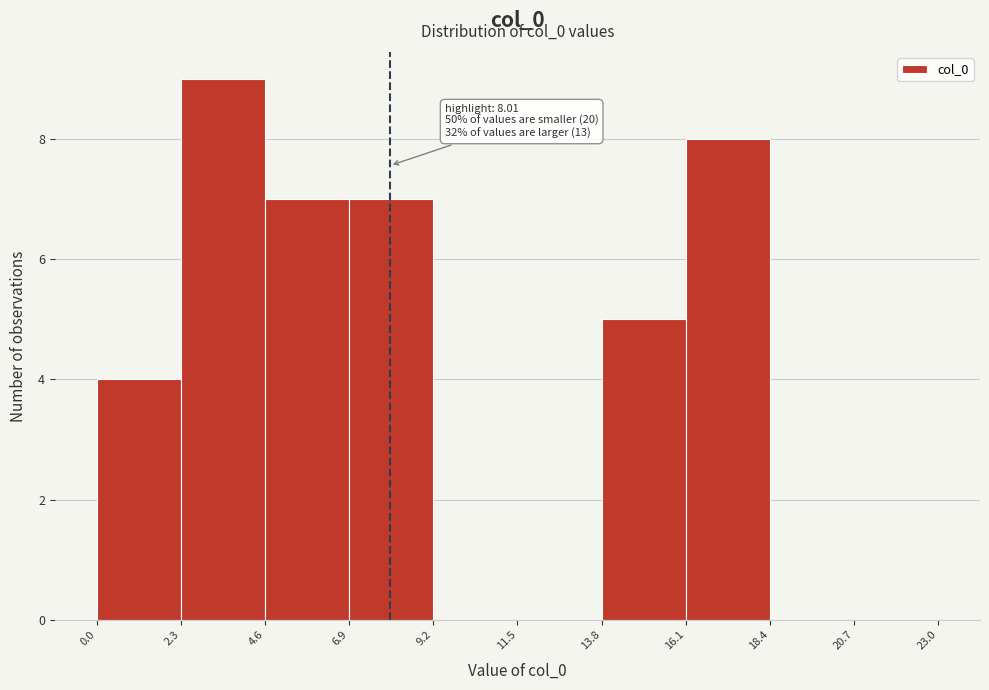

Which range on the x-axis has the tallest bar?

2.3 to 4.6